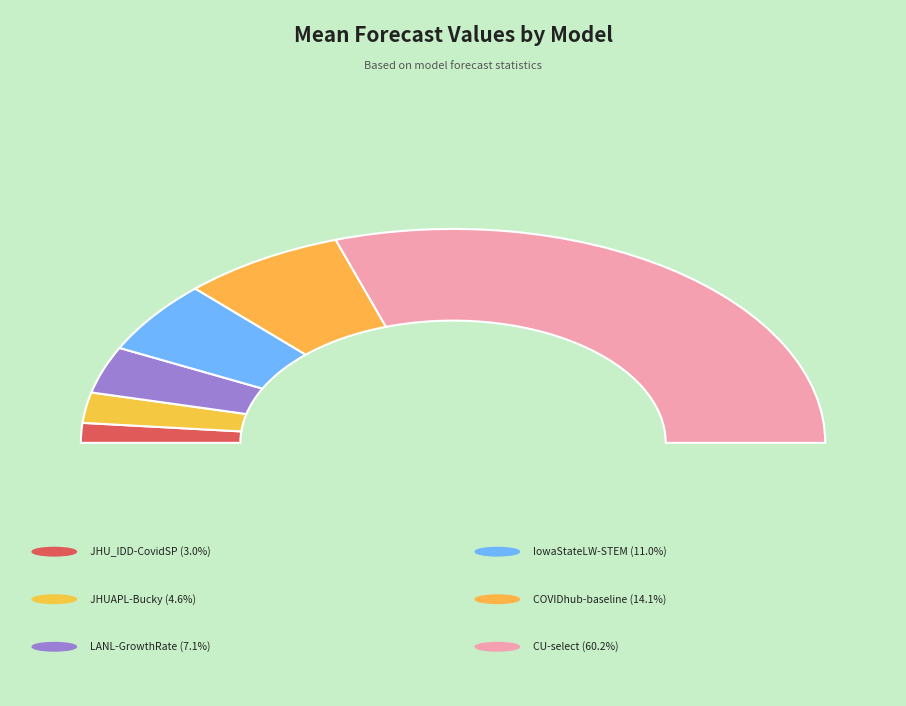

To the nearest percent, what is the difference between the JHUAPL-Bucky and CU-select slice percentages?

56%